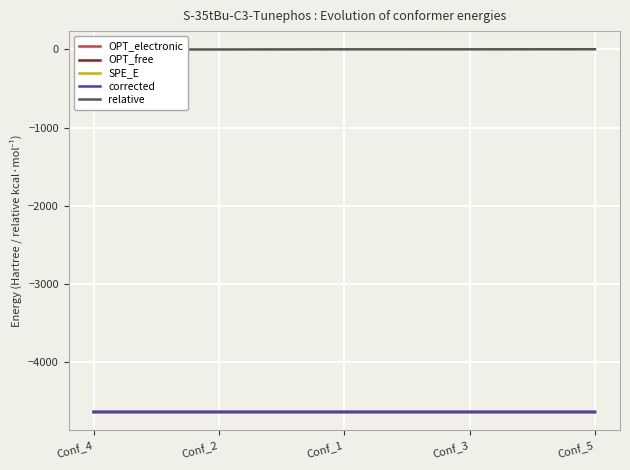

True or false: OPT_free has a value of -7809.0 at Conf_2.

False